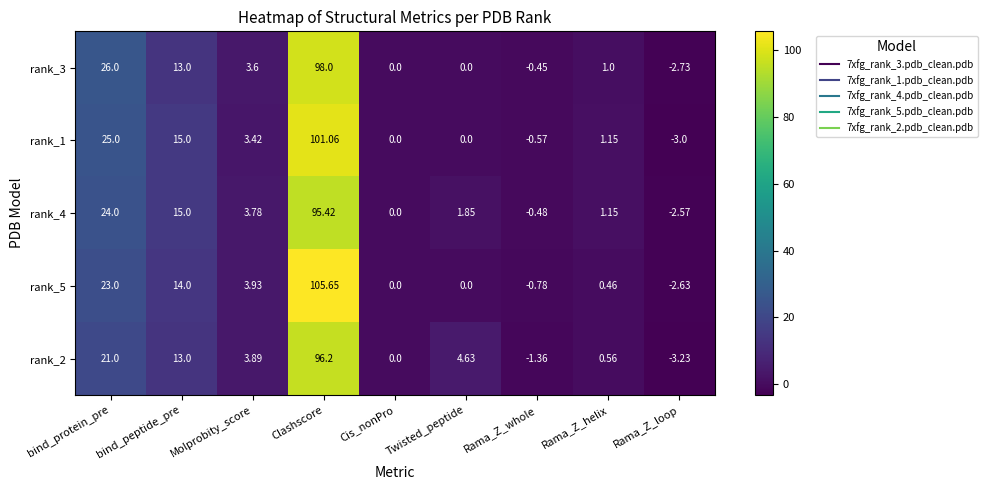

Which category has the lowest value across all series?

Rama_Z_loop